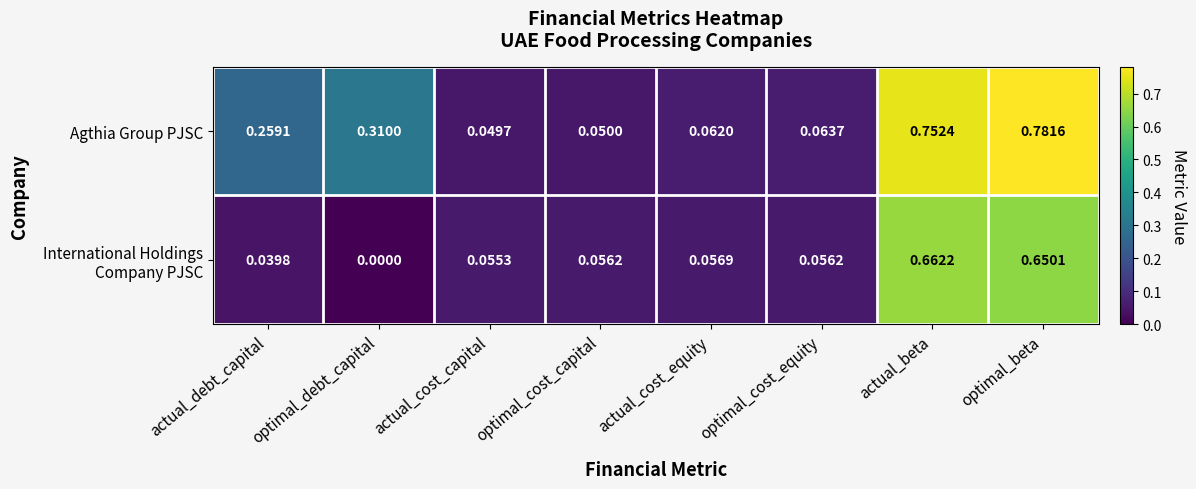

At how many categories does at least one series exceed 0?

8